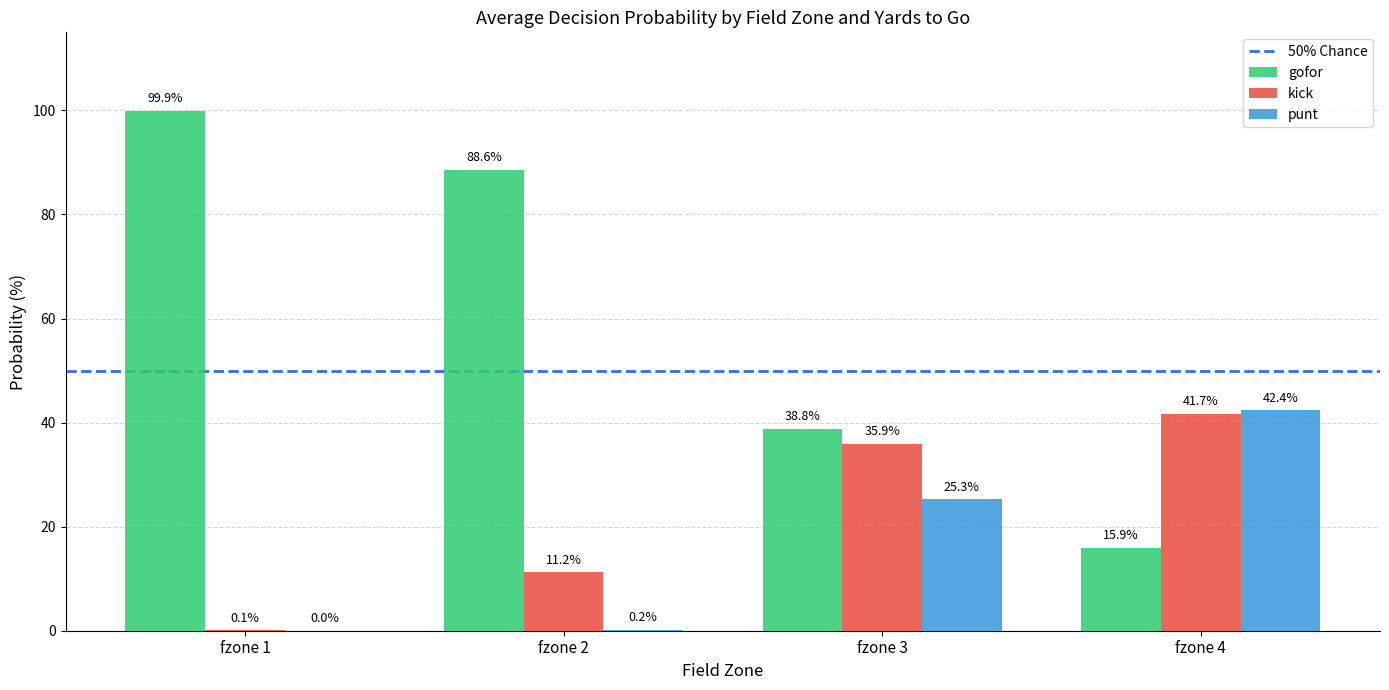

What is the sum of the kick values at fzone 2 and fzone 3?

47.1